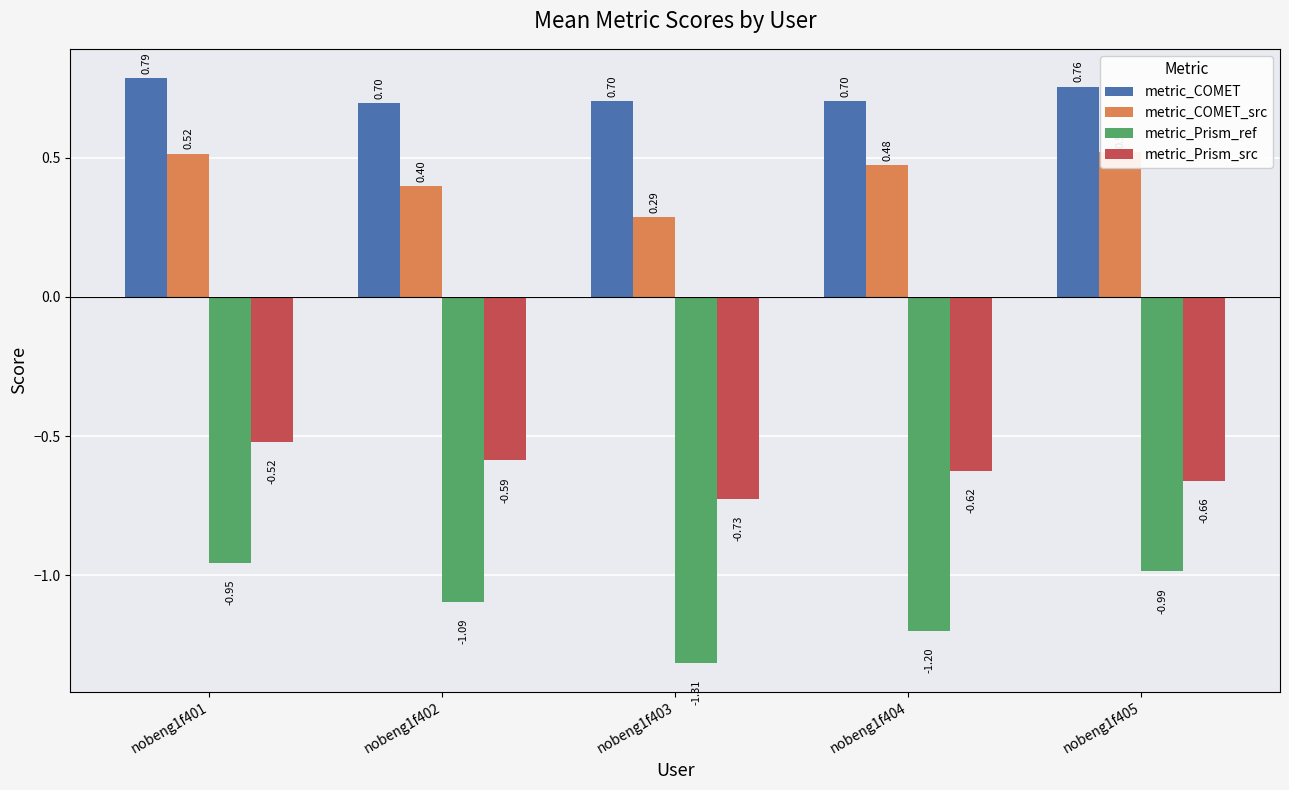

Are the bars grouped side by side (vs. stacked)?

Yes